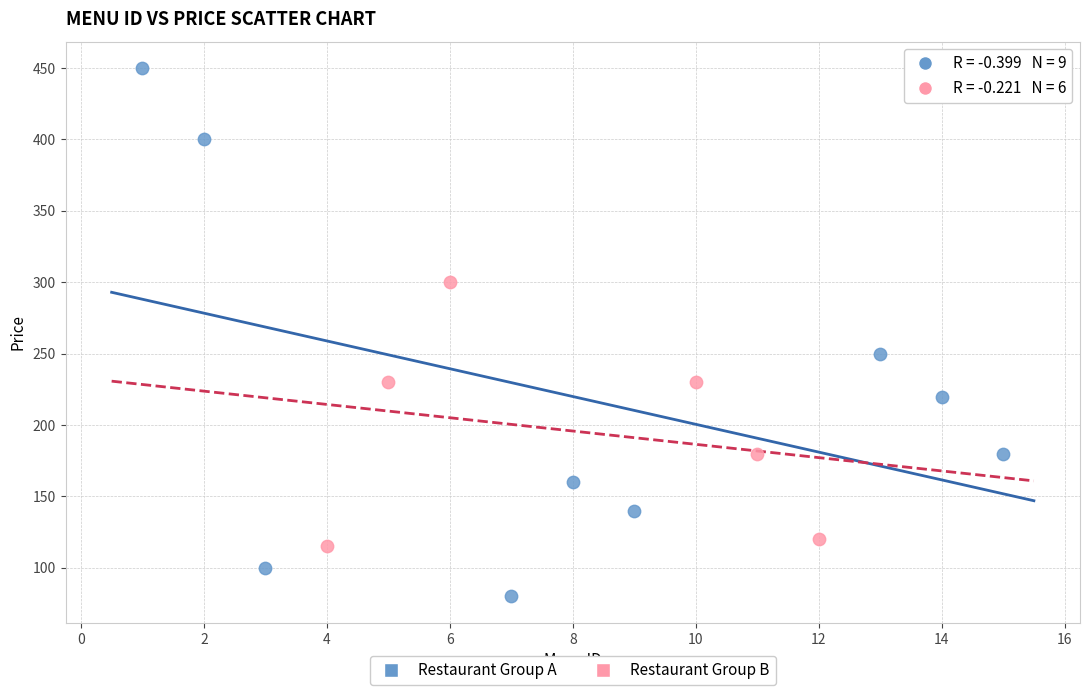

Which series has the largest Y range (max minus min)?

Restaurant Group A